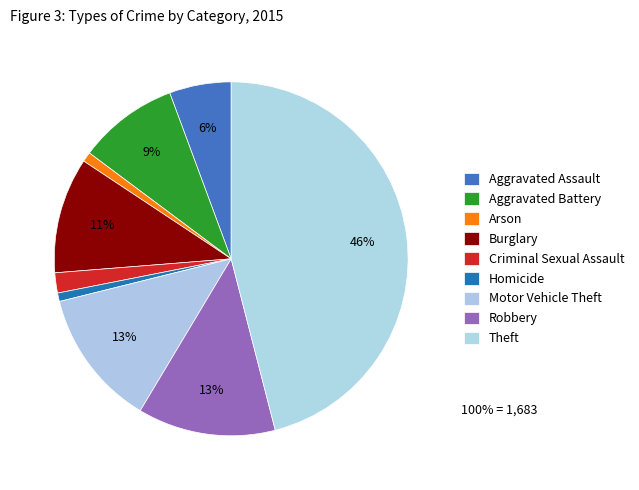

Count the number of slices in the pie.

9